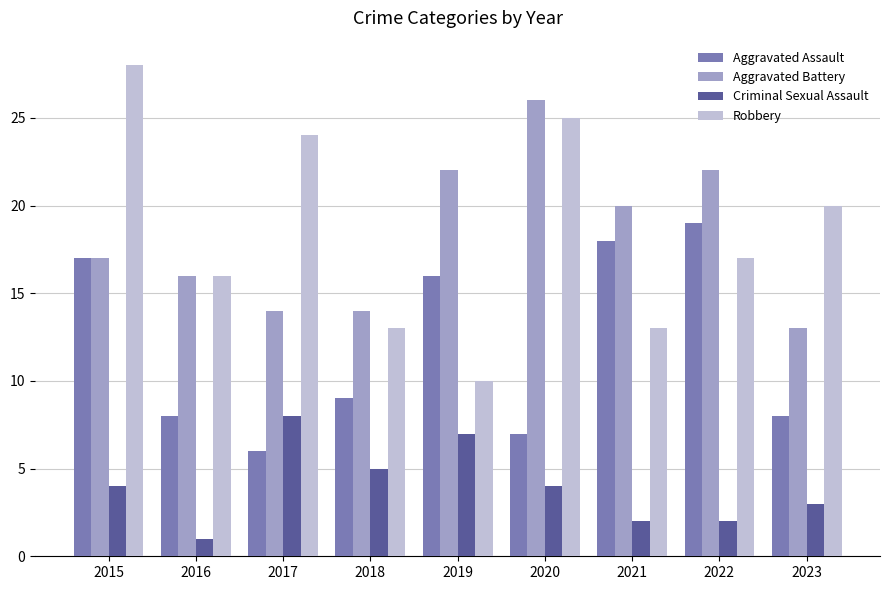

What is the highest value of the Aggravated Assault series?

19